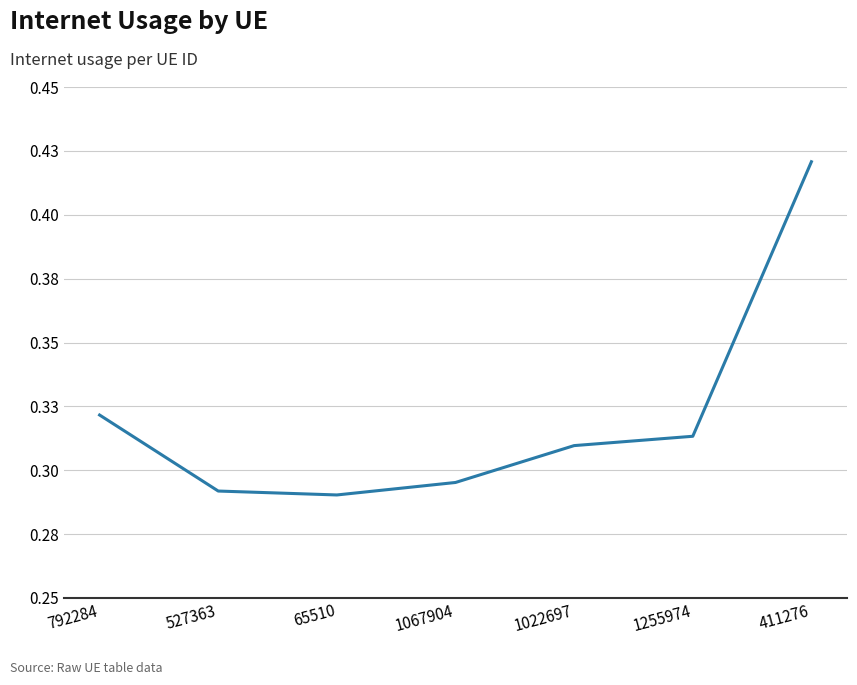

Reading left to right, transcribe all the data shown in this chart.

0.3	0.3	0.3	0.3	0.3	0.3	0.4